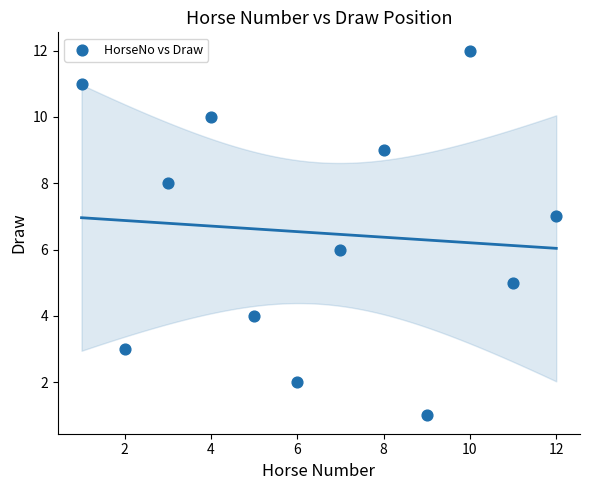

What is the range of X values (max minus min)?

11